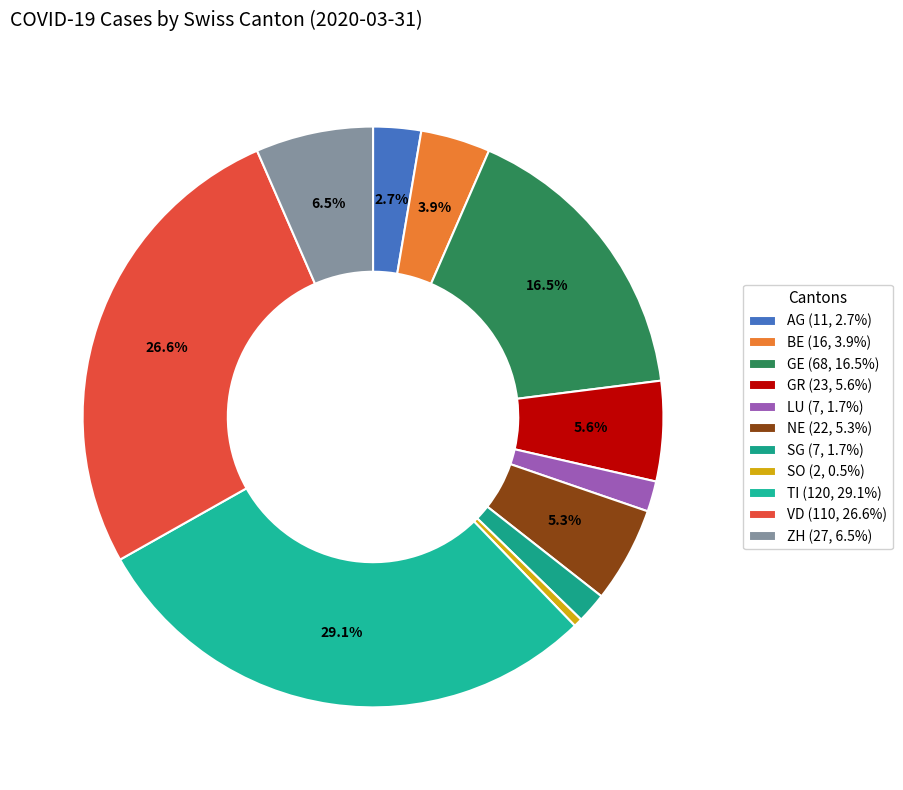

Approximately how many times larger is the value at NE compared to BE?

1.4